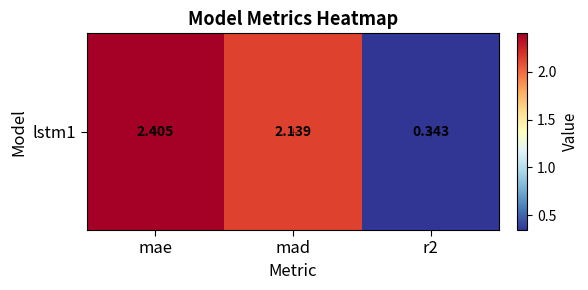

List the labels in order of value, smallest first.

r2, mad, mae